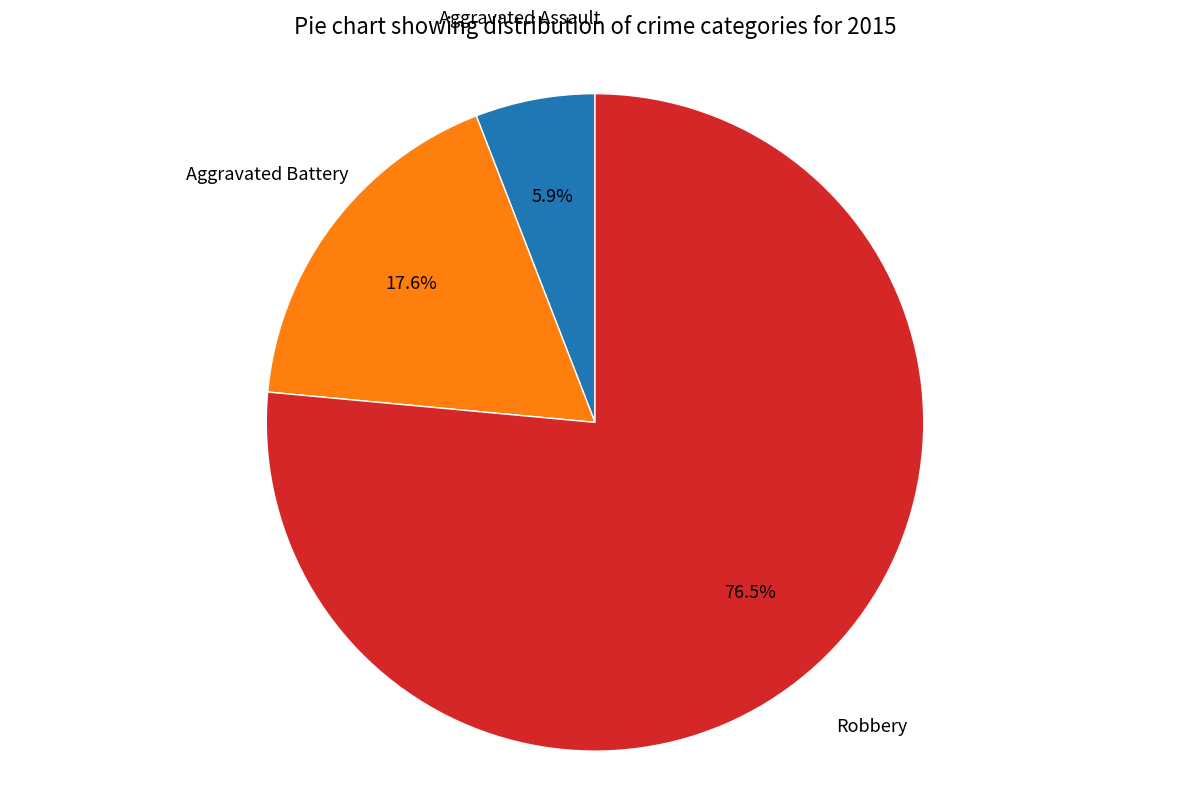

Is there a majority slice in this chart?

Yes